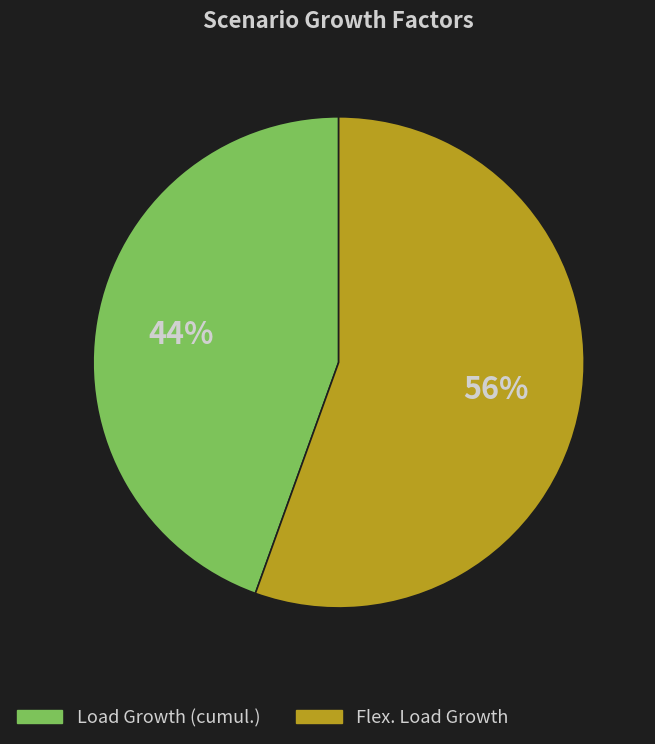

To the nearest percent, what is the average slice percentage?

50%